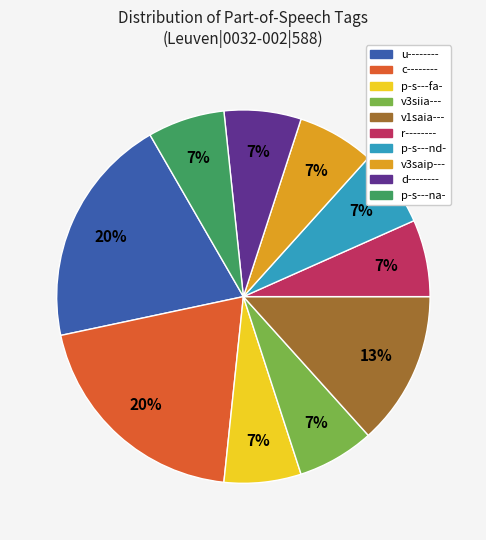

Does u-------- account for over 50% of the chart?

No